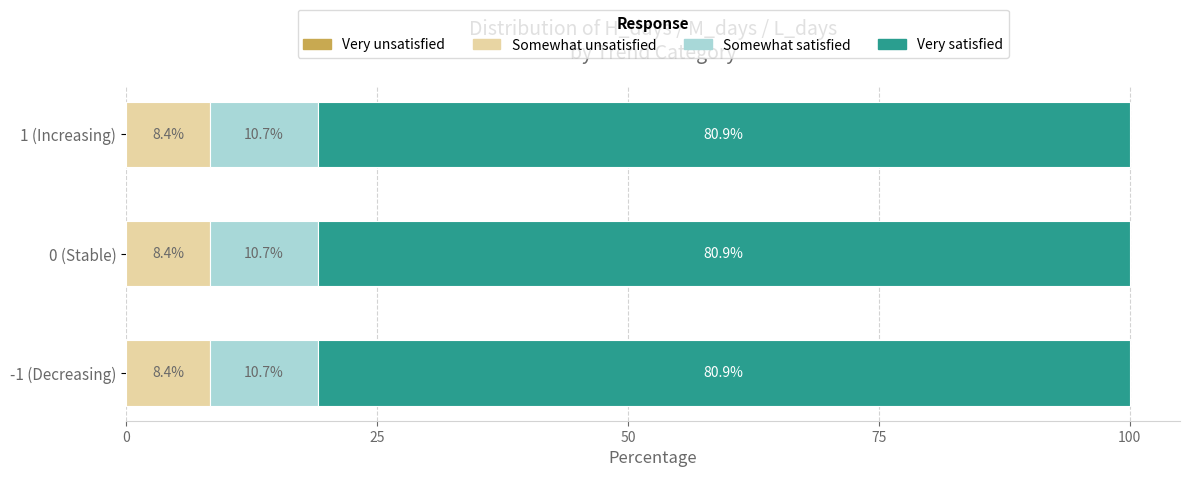

What is the average value of the Somewhat unsatisfied series?

8.4